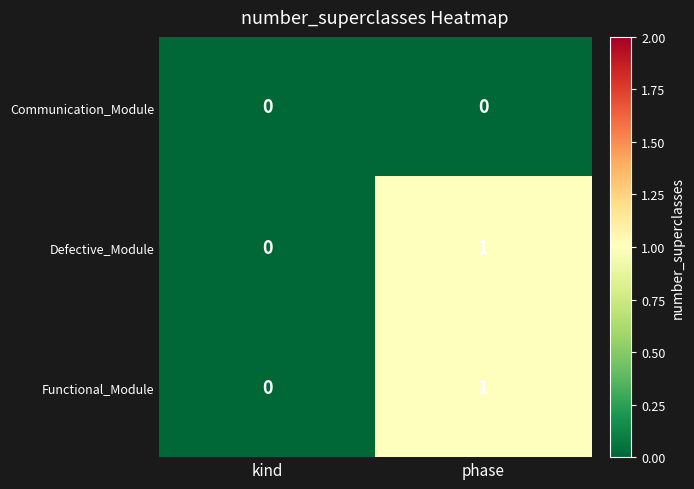

Where is Defective_Module nearest to the value 0?

kind